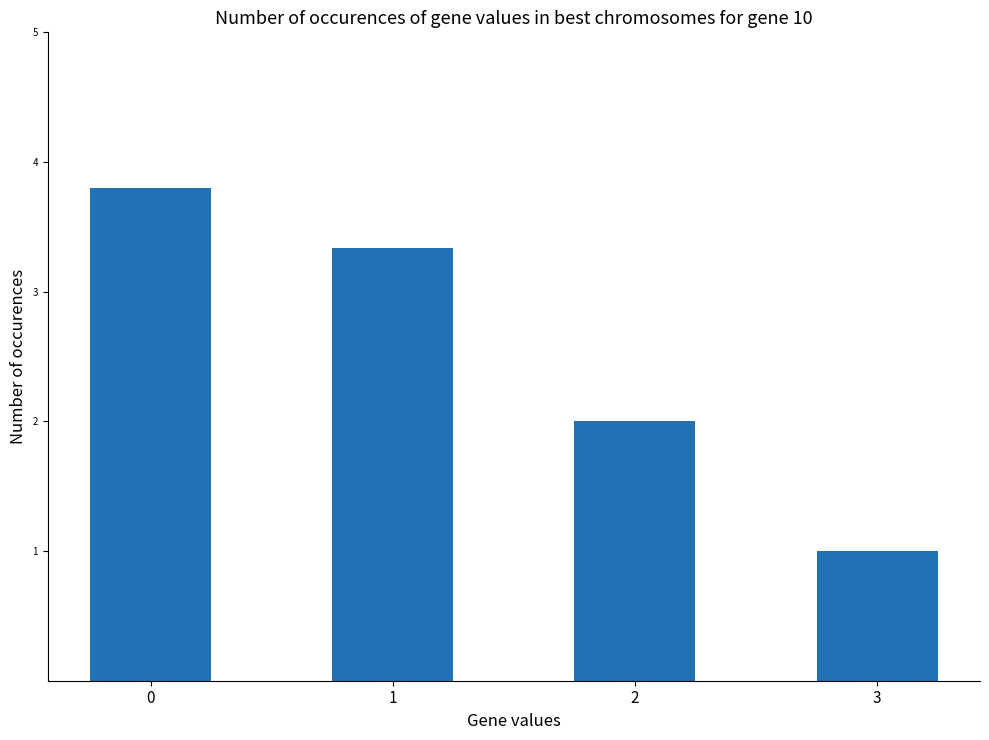

Does the chart contain stacked bars?

No